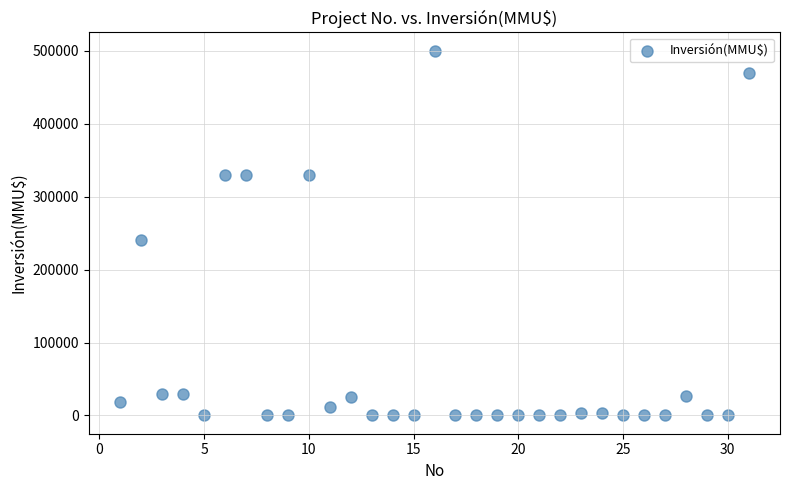

What is the range of Y values (max minus min)?

500000